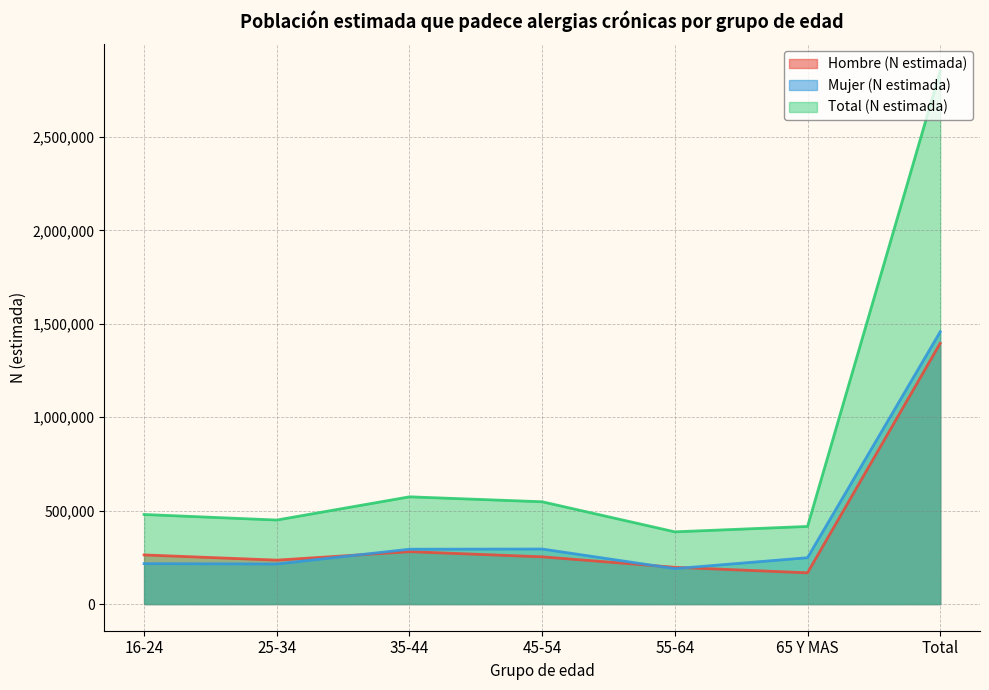

At which category does Mujer (N estimada) reach its first local peak?

45-54